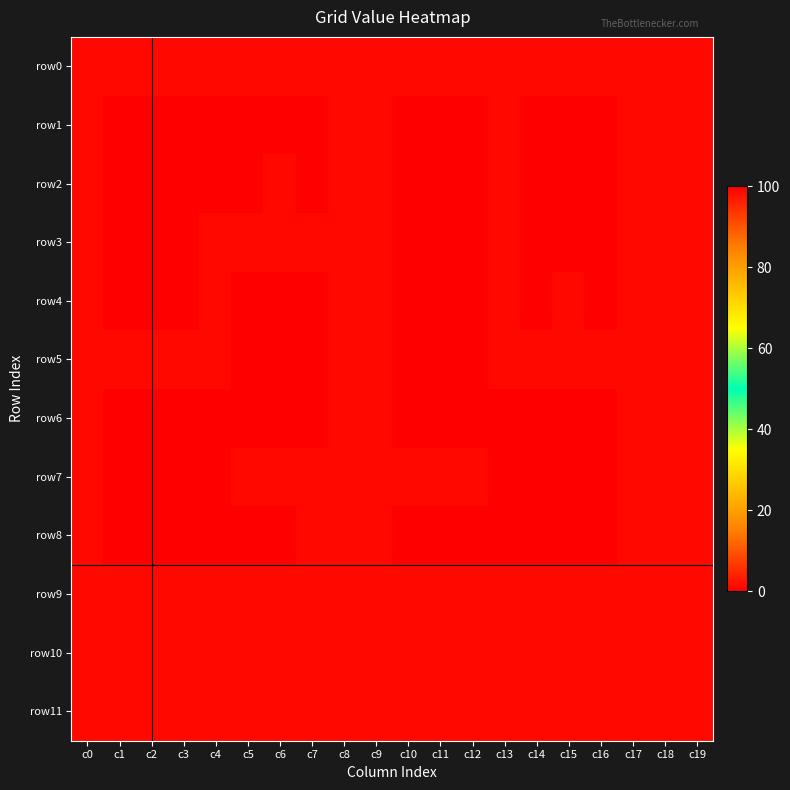

What is the spread (max minus min) of values at c1?

1